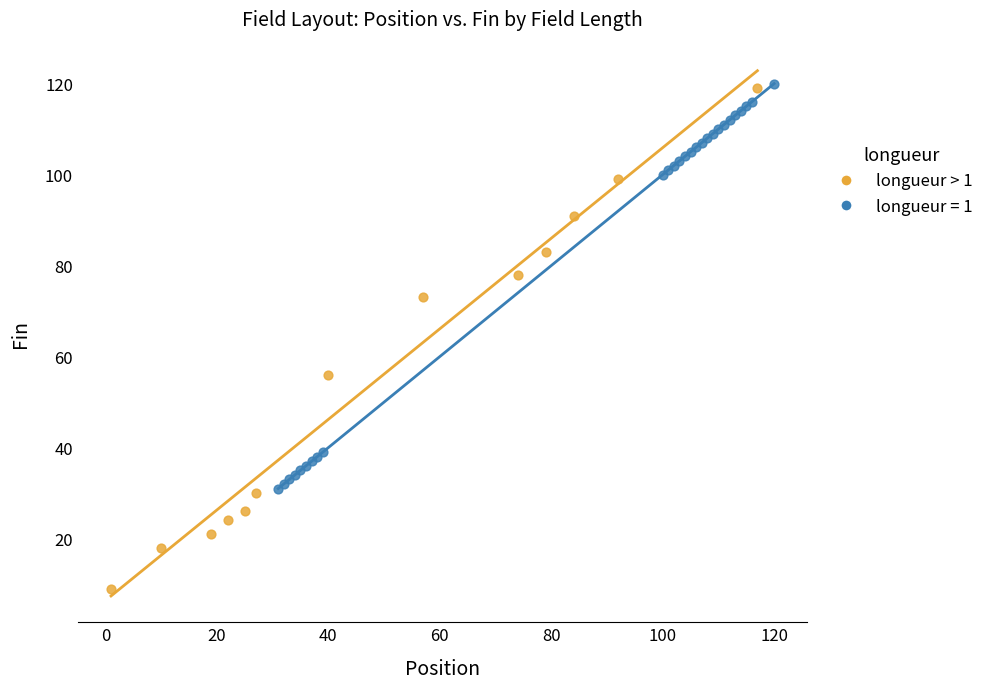

Which series reaches the minimum Y coordinate?

longueur > 1